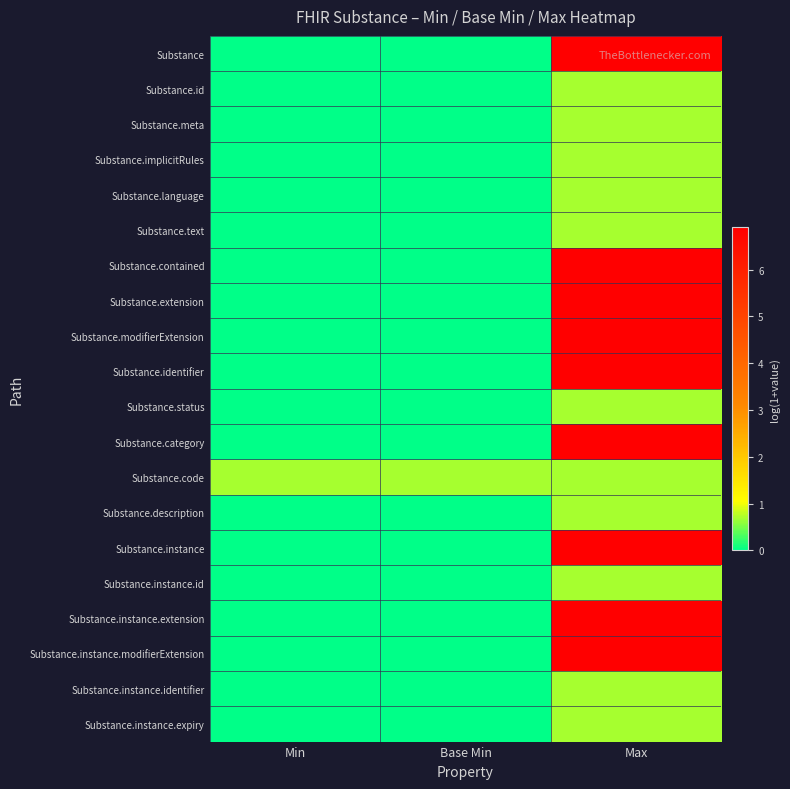

Reading left to right, transcribe all the data shown in this chart.

Substance: Min=0.0	Base Min=0.0	Max=6.9
Substance.id: Min=0.0	Base Min=0.0	Max=0.7
Substance.meta: Min=0.0	Base Min=0.0	Max=0.7
Substance.implicitRules: Min=0.0	Base Min=0.0	Max=0.7
Substance.language: Min=0.0	Base Min=0.0	Max=0.7
Substance.text: Min=0.0	Base Min=0.0	Max=0.7
Substance.contained: Min=0.0	Base Min=0.0	Max=6.9
Substance.extension: Min=0.0	Base Min=0.0	Max=6.9
Substance.modifierExtension: Min=0.0	Base Min=0.0	Max=6.9
Substance.identifier: Min=0.0	Base Min=0.0	Max=6.9
Substance.status: Min=0.0	Base Min=0.0	Max=0.7
Substance.category: Min=0.0	Base Min=0.0	Max=6.9
Substance.code: Min=0.7	Base Min=0.7	Max=0.7
Substance.description: Min=0.0	Base Min=0.0	Max=0.7
Substance.instance: Min=0.0	Base Min=0.0	Max=6.9
Substance.instance.id: Min=0.0	Base Min=0.0	Max=0.7
Substance.instance.extension: Min=0.0	Base Min=0.0	Max=6.9
Substance.instance.modifierExtension: Min=0.0	Base Min=0.0	Max=6.9
Substance.instance.identifier: Min=0.0	Base Min=0.0	Max=0.7
Substance.instance.expiry: Min=0.0	Base Min=0.0	Max=0.7